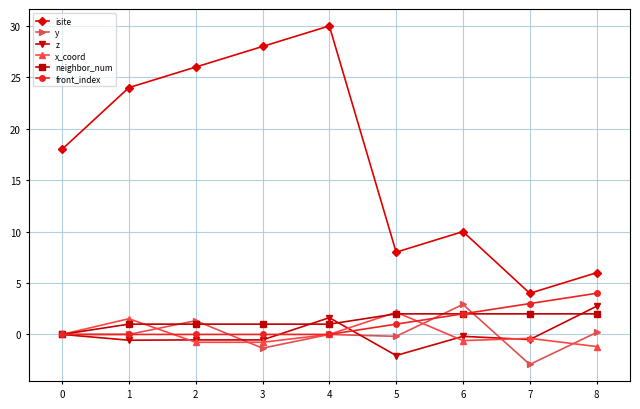

How many front_index values are between 0 and 2?

7